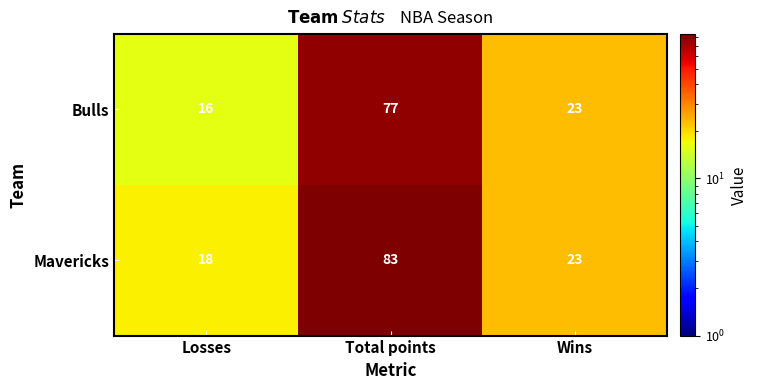

List the series in order of their peak value, lowest first.

Bulls, Mavericks